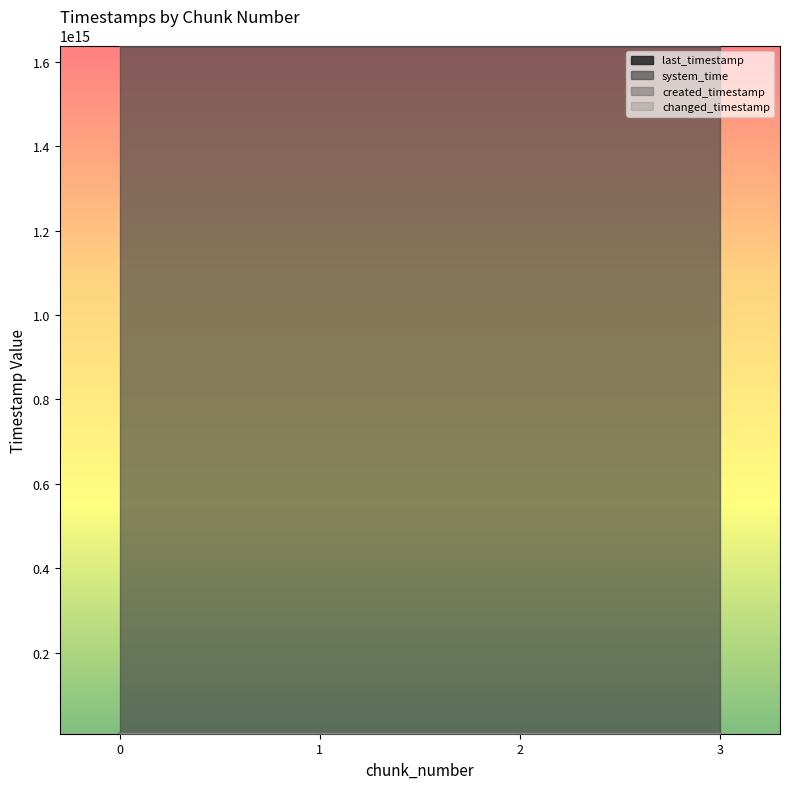

How many lines are shown in the chart?

4